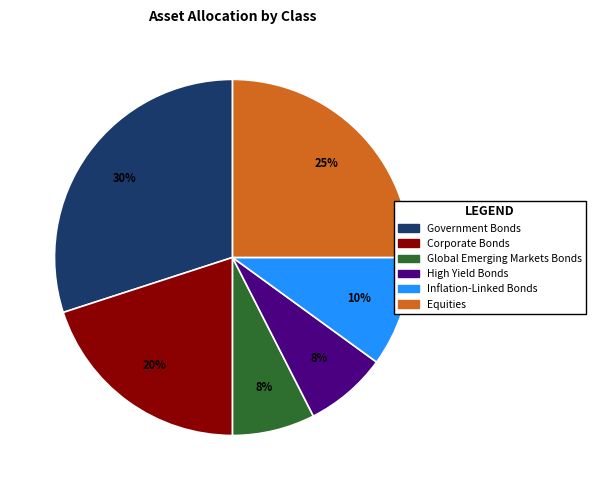

To the nearest percent, what portion does Equities represent?

25%